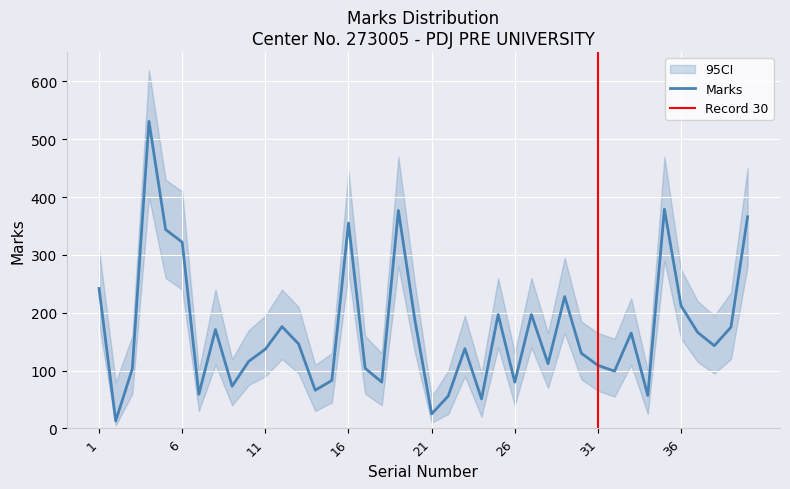

Which label corresponds to the largest value in the chart?

4